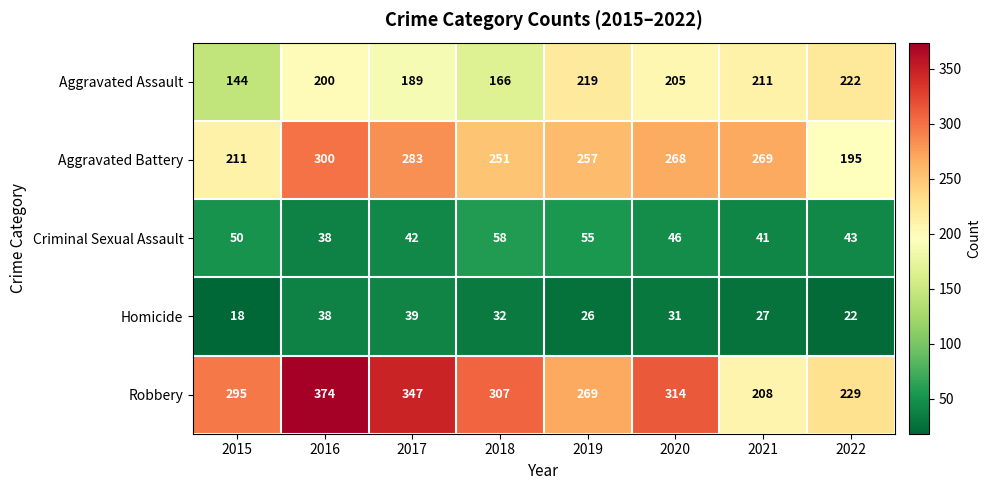

List the labels in order of Robbery value, largest first.

2016, 2017, 2020, 2018, 2015, 2019, 2022, 2021